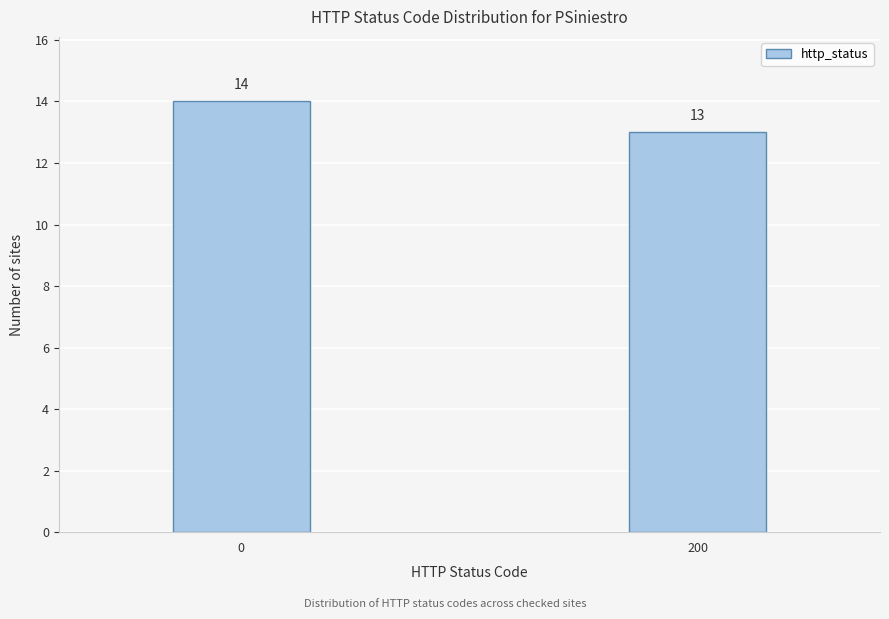

Reading left to right, what are all the values shown in this chart?

14	13